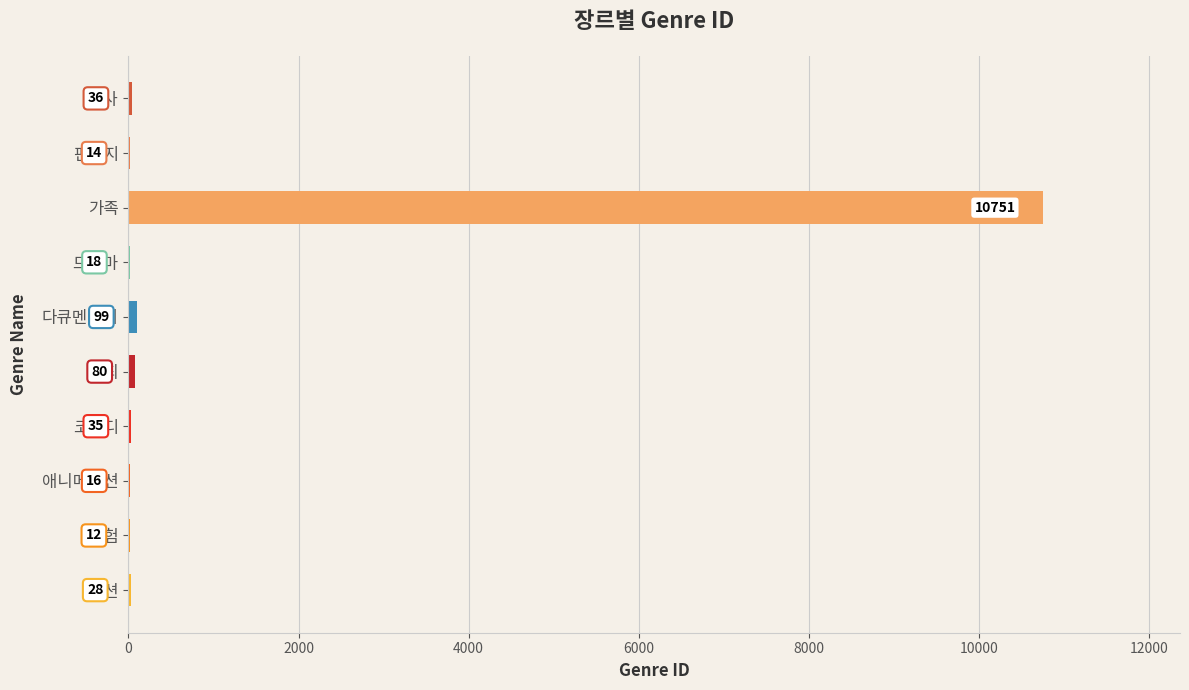

At which label is the value closest to 5381?

다큐멘터리